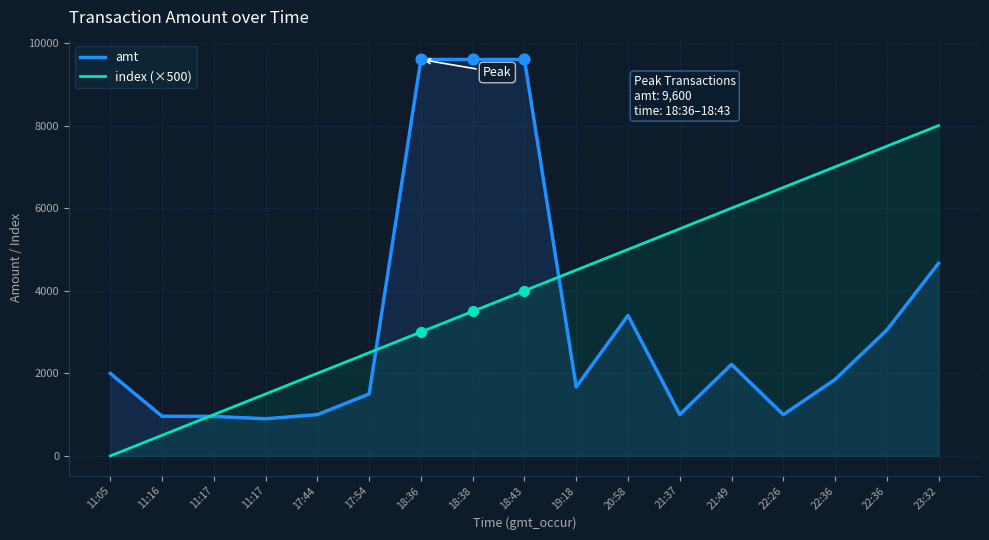

What are all the series names shown in the legend?

amt, index (×500)